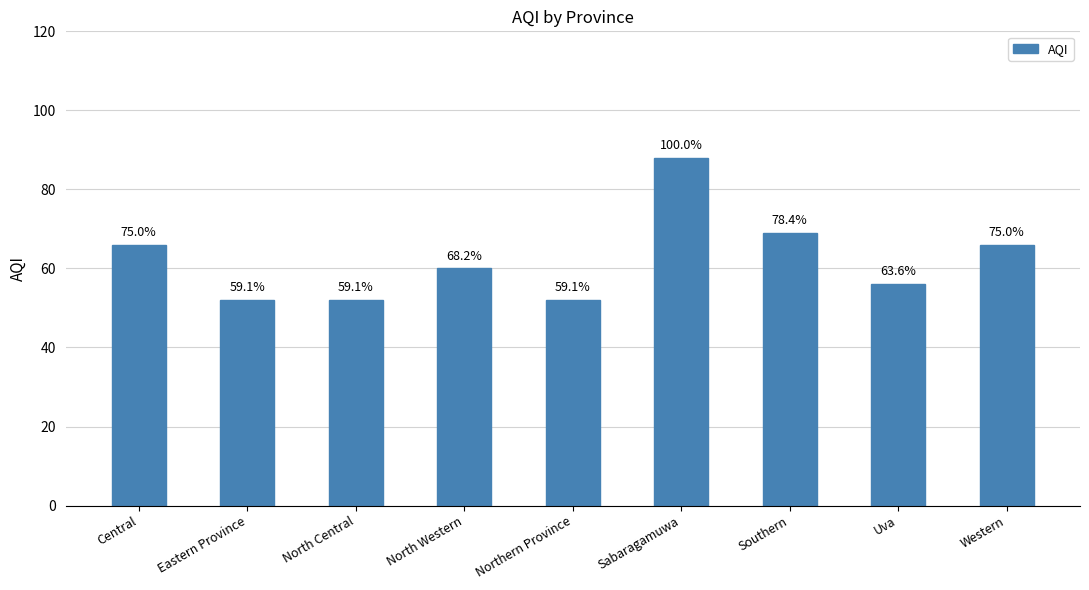

What is the change in value from Uva to Western?

+10